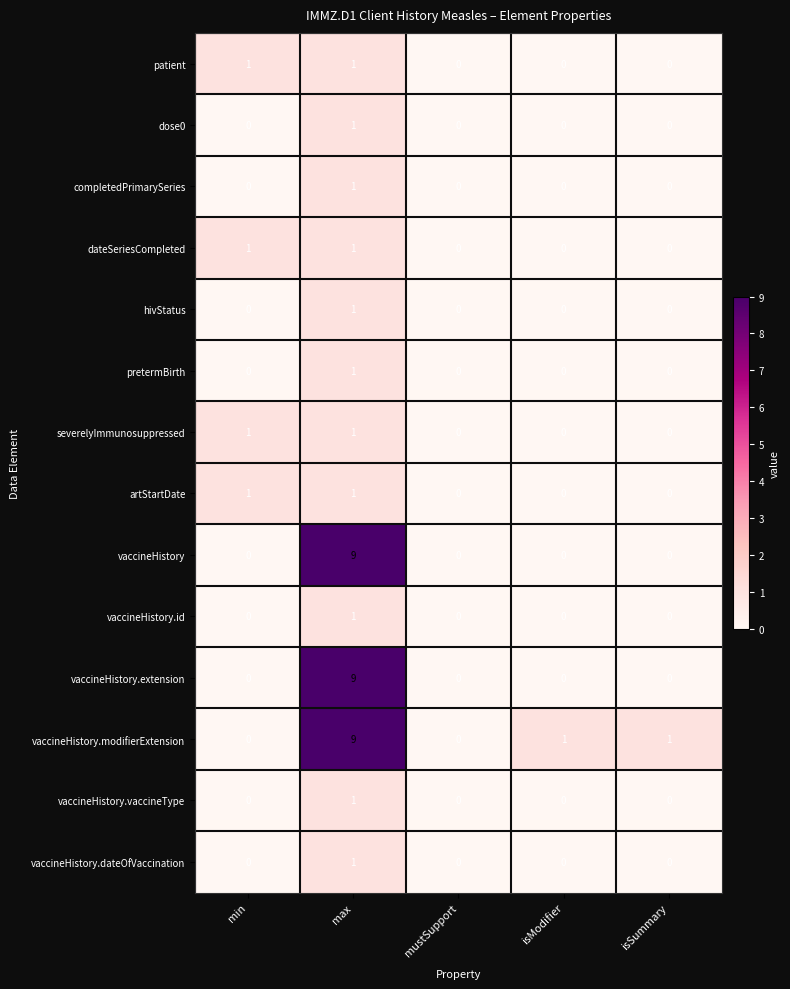

Between mustSupport and isModifier, which series saw the biggest shift?

vaccineHistory.modifierExtension